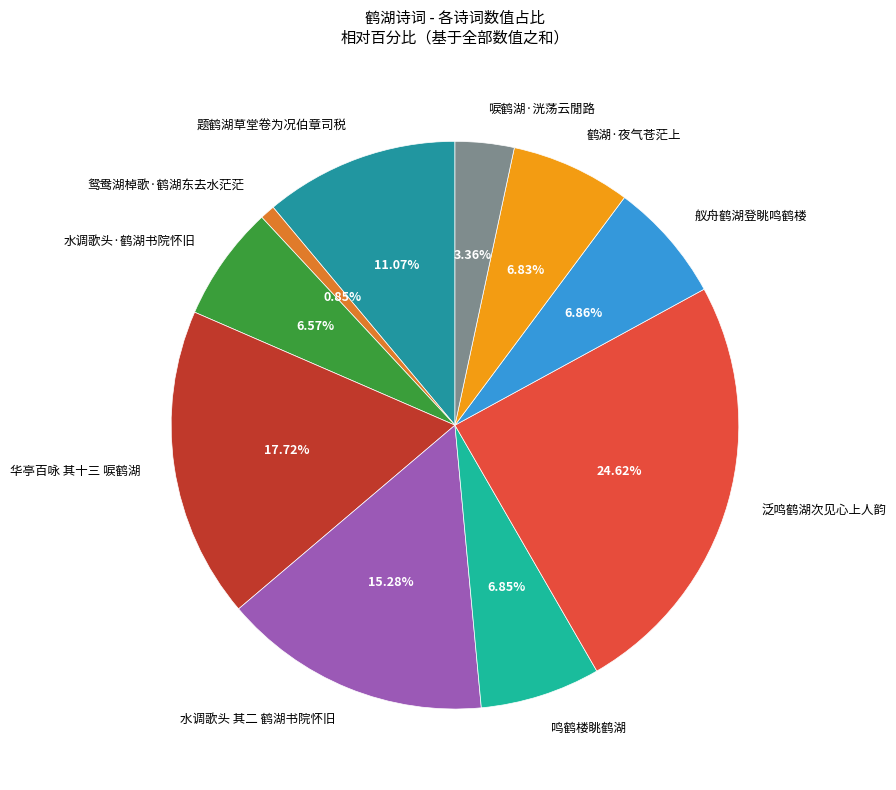

The 鹤湖·夜气苍茫上 slice represents 1% of the pie. True or false?

False